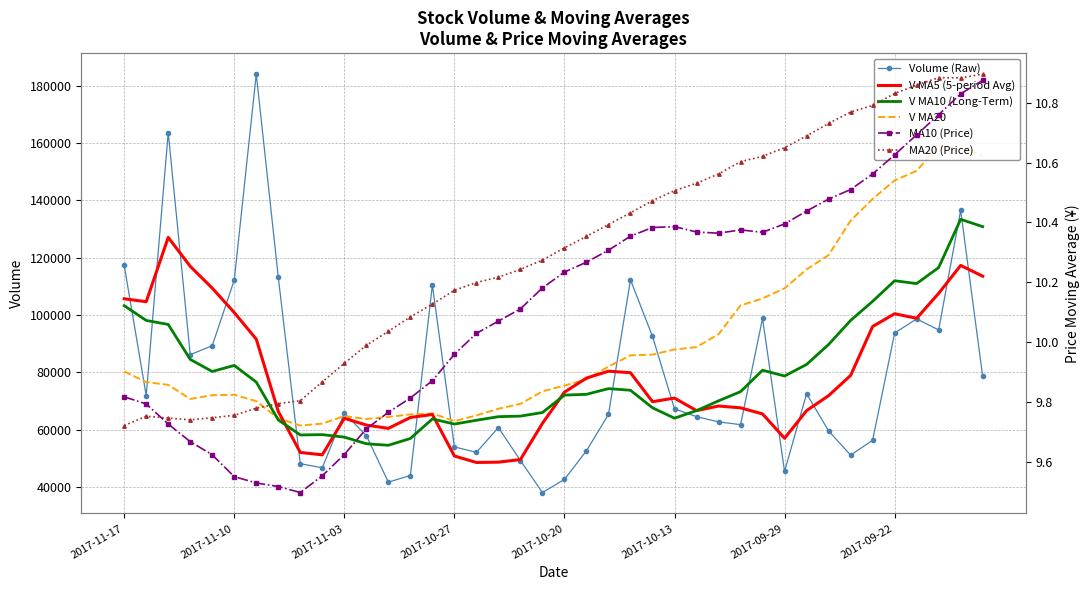

At which label does MA10 (Price) first exceed 10?

16